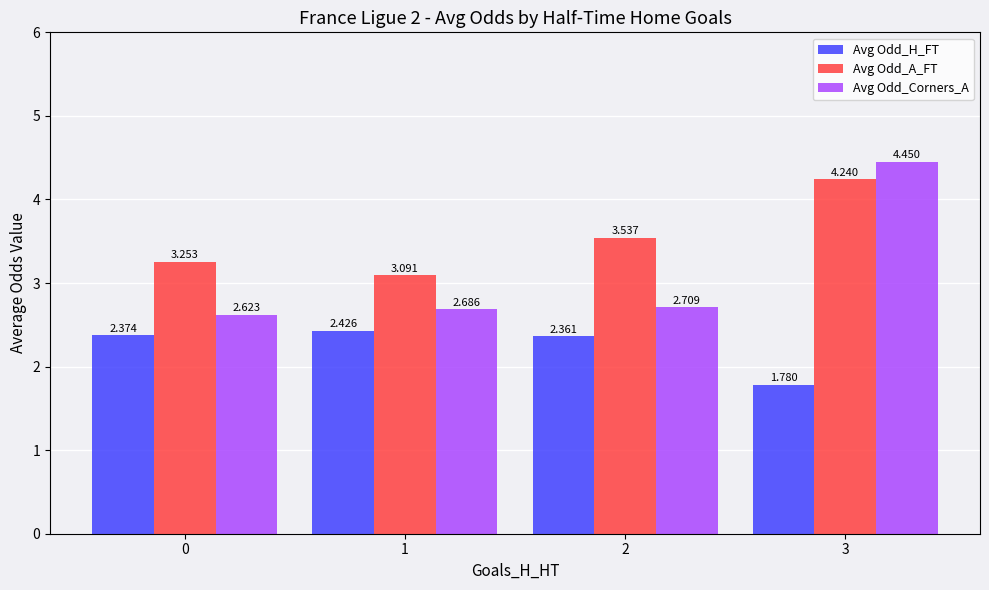

Which series has the widest spread of values?

Avg Odd_Corners_A